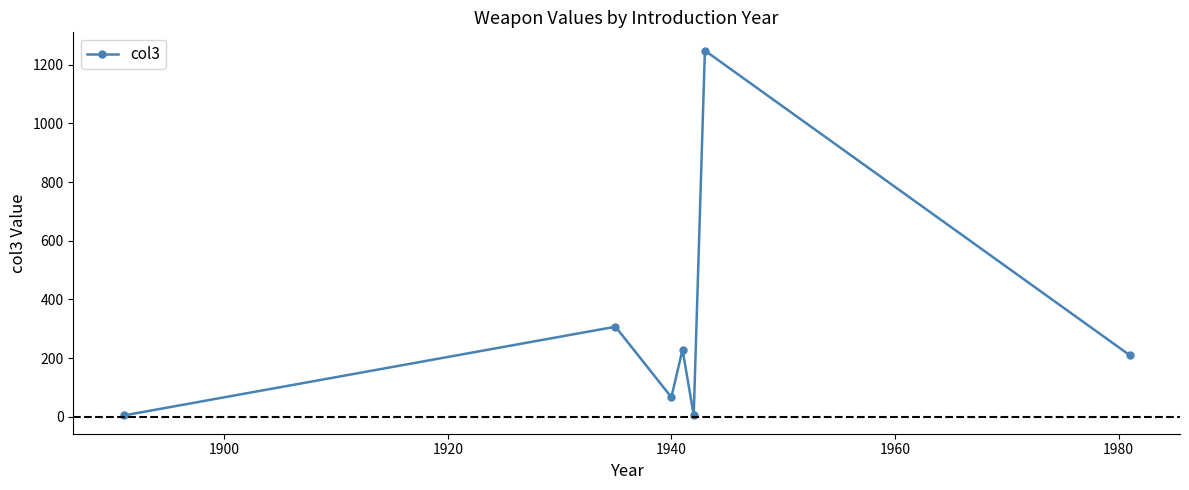

What is the difference between the maximum and minimum values?

1243.5